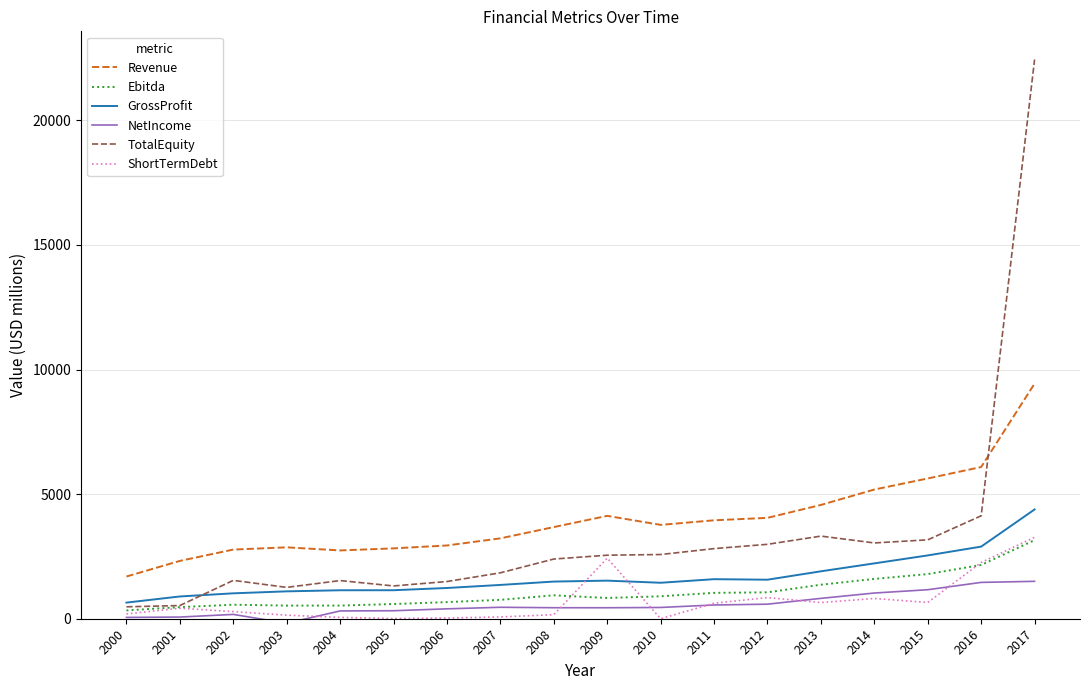

How many lines are shown in the chart?

6